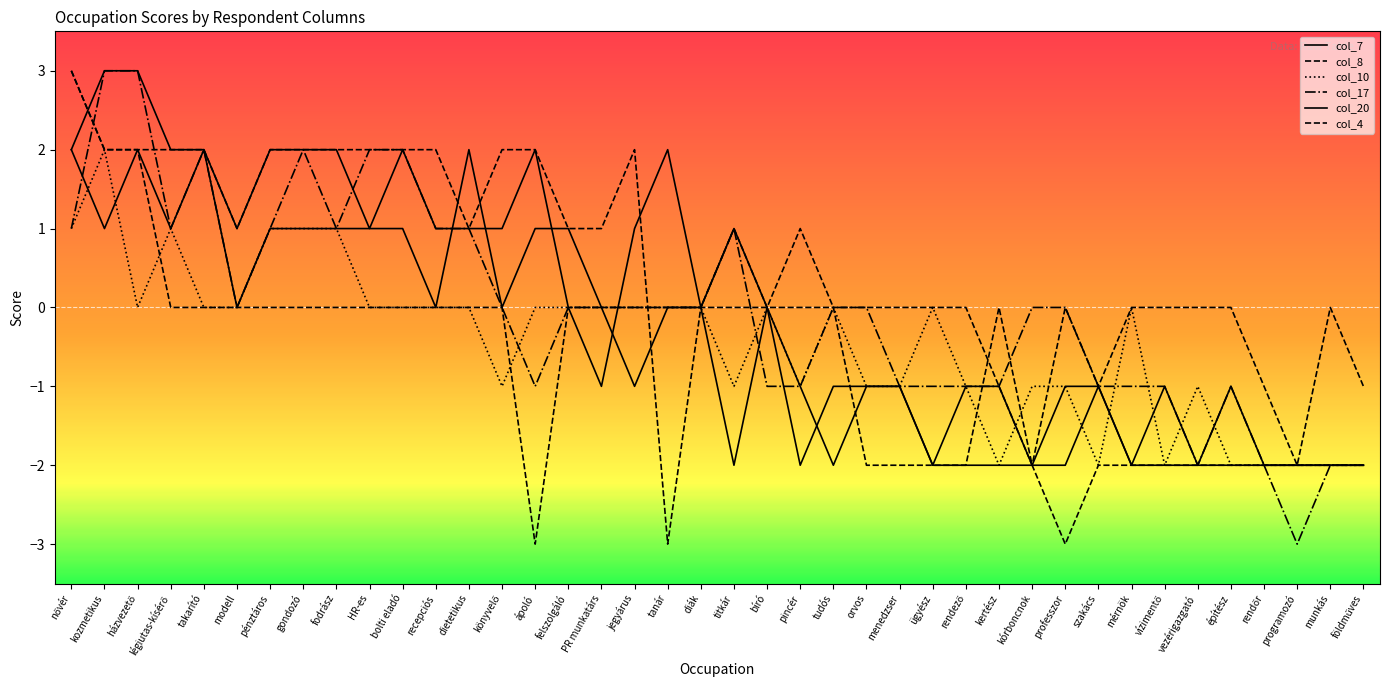

List the series in order of their peak value, highest first.

col_7, col_8, col_17, col_4, col_10, col_20